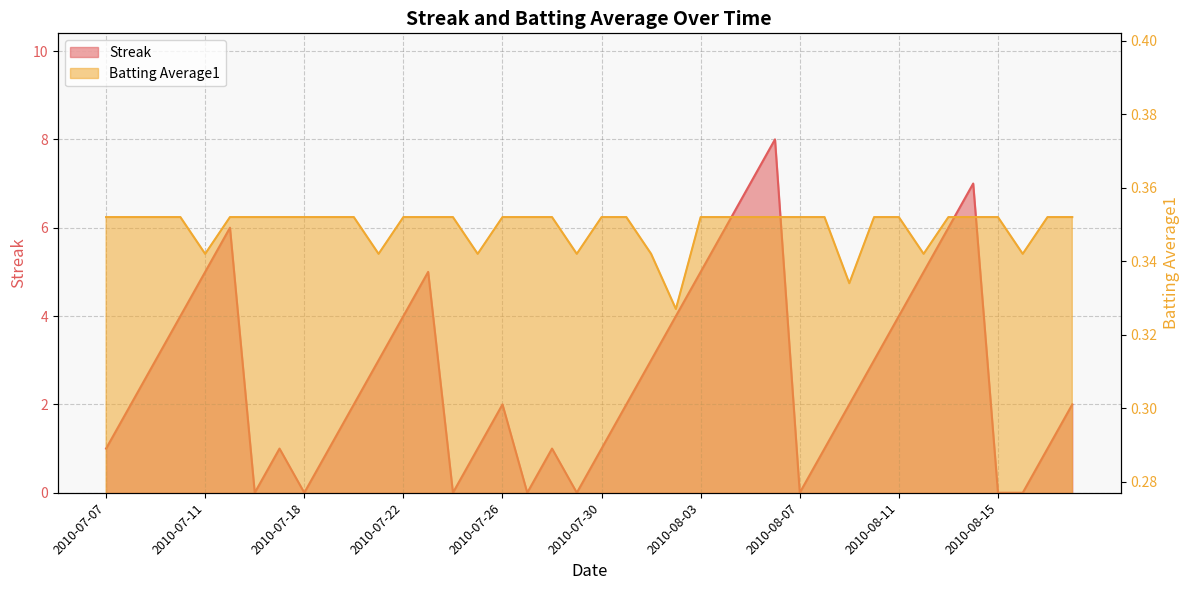

The Batting Average1 series shows 0.4 at 2010-08-14. True or false?

True